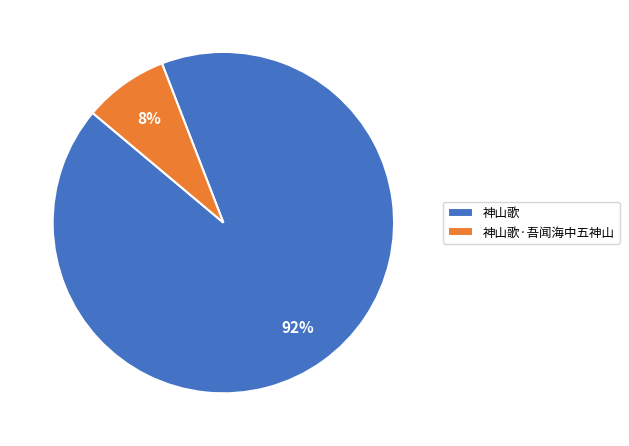

Rank the categories by value from highest to lowest.

神山歌, 神山歌·吾闻海中五神山